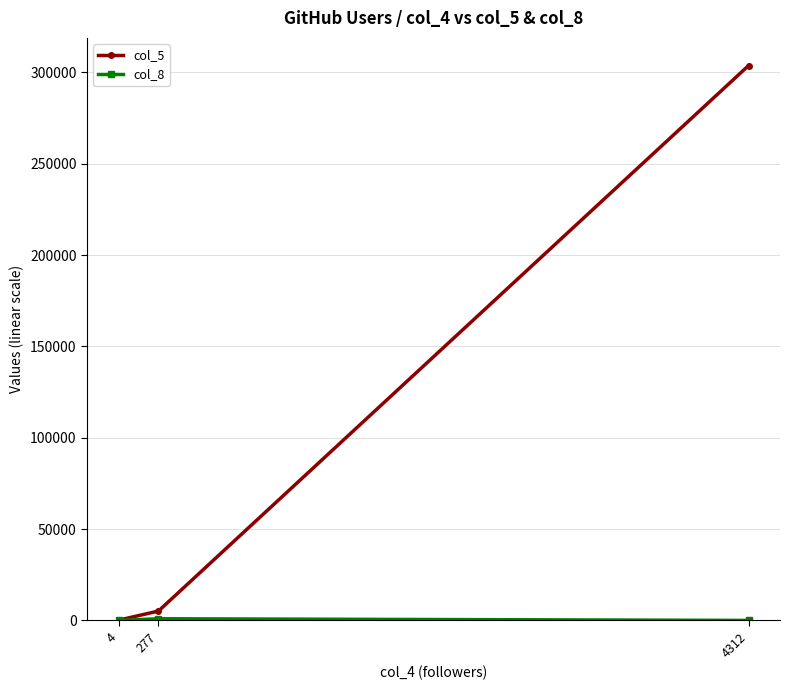

The value of col_5 at 4312 is 303641. True or false?

True